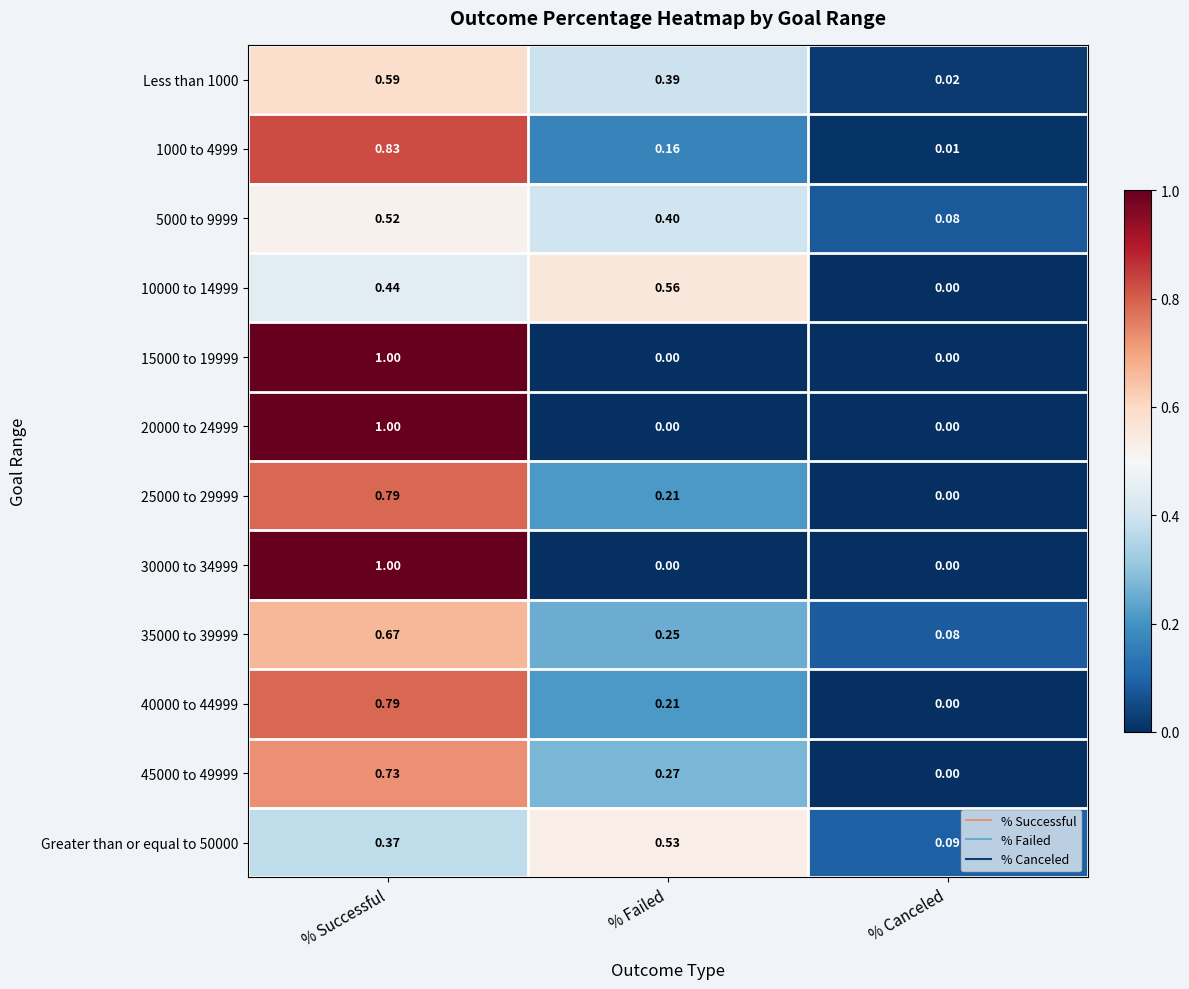

List the labels in order of Less than 1000 value, largest first.

% Successful, % Failed, % Canceled